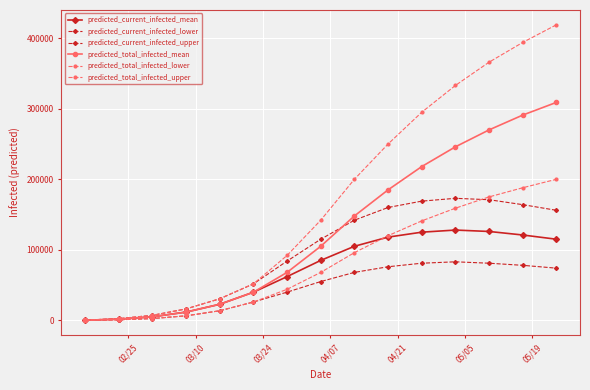

How many distinct data groups are displayed?

6